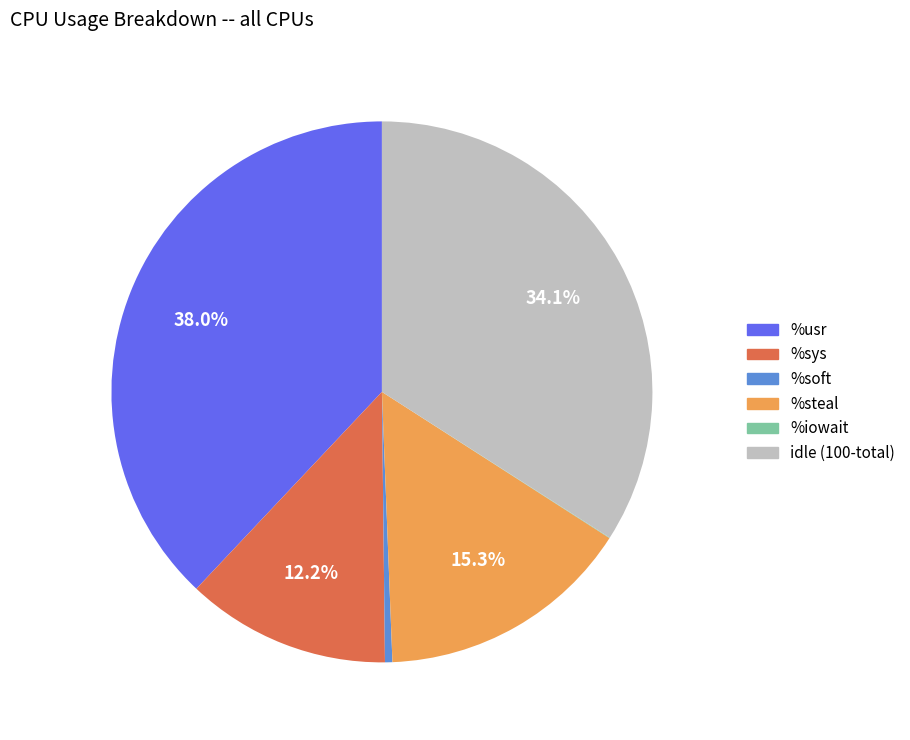

Which category has the biggest portion of the pie?

%usr